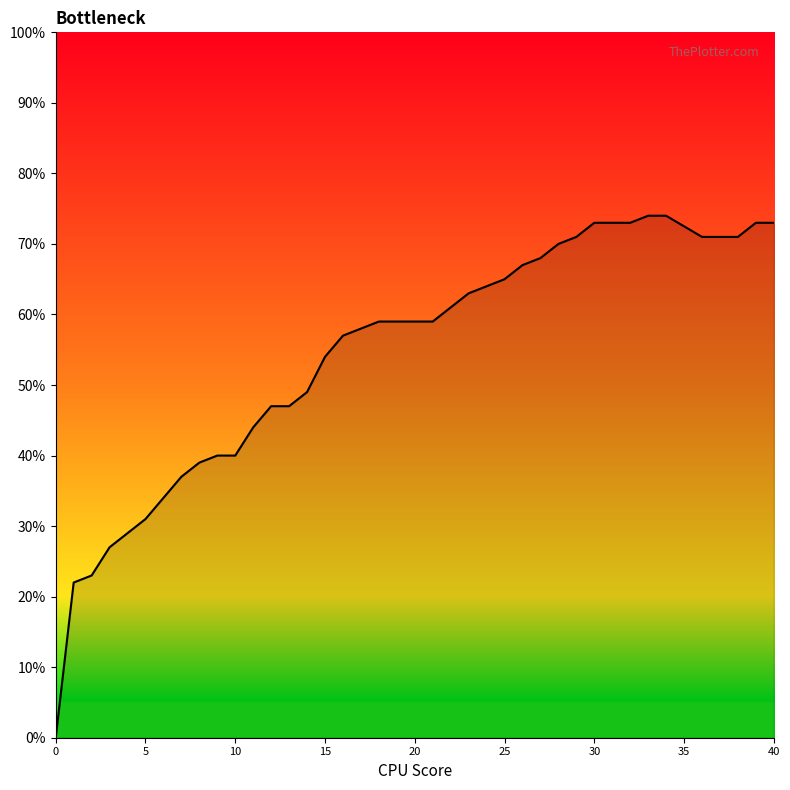

Which label corresponds to the largest value in the chart?

33